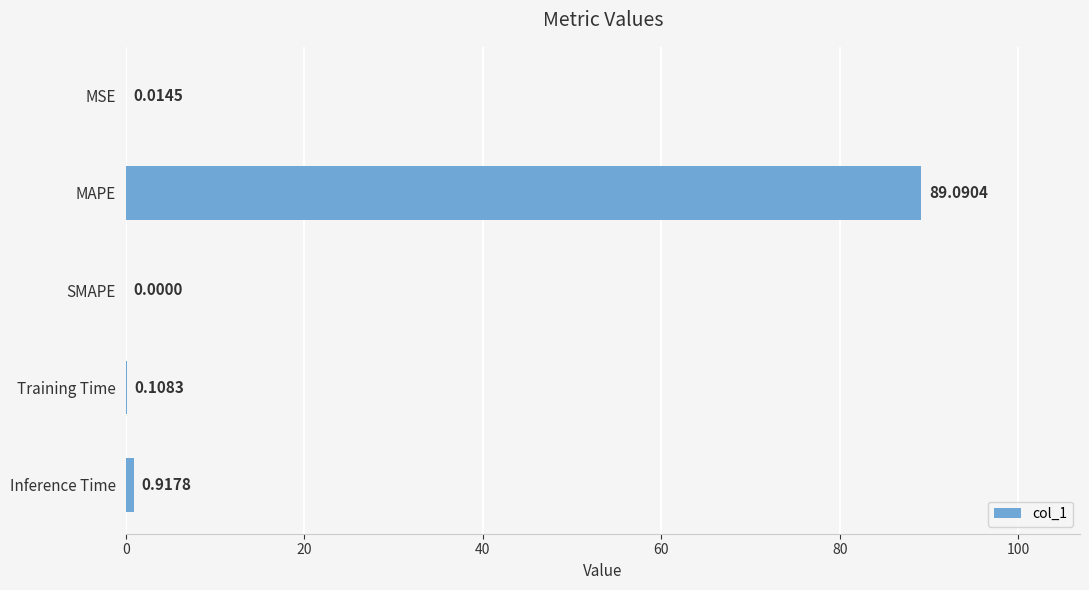

At which category does the chart reach its peak across all series?

MAPE